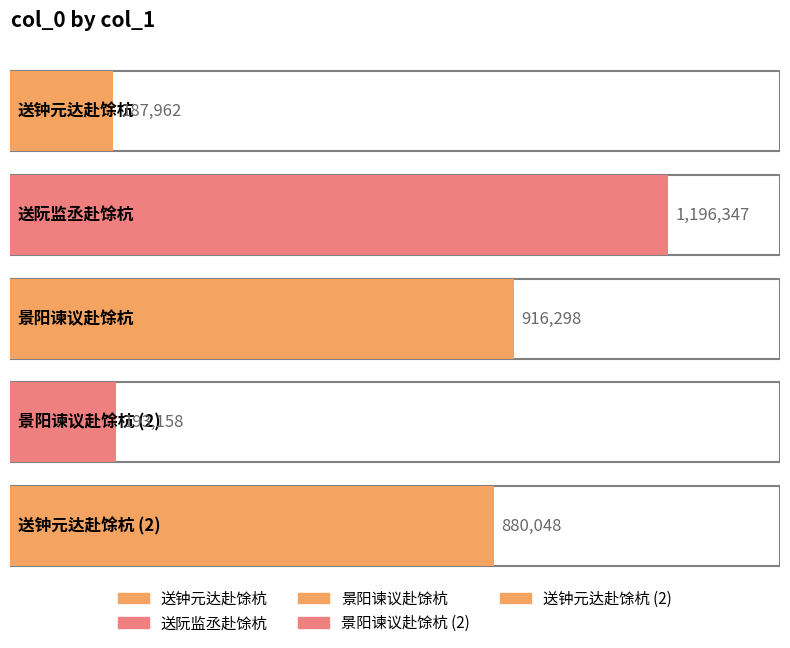

What is the difference between the second highest and minimum values?

728336